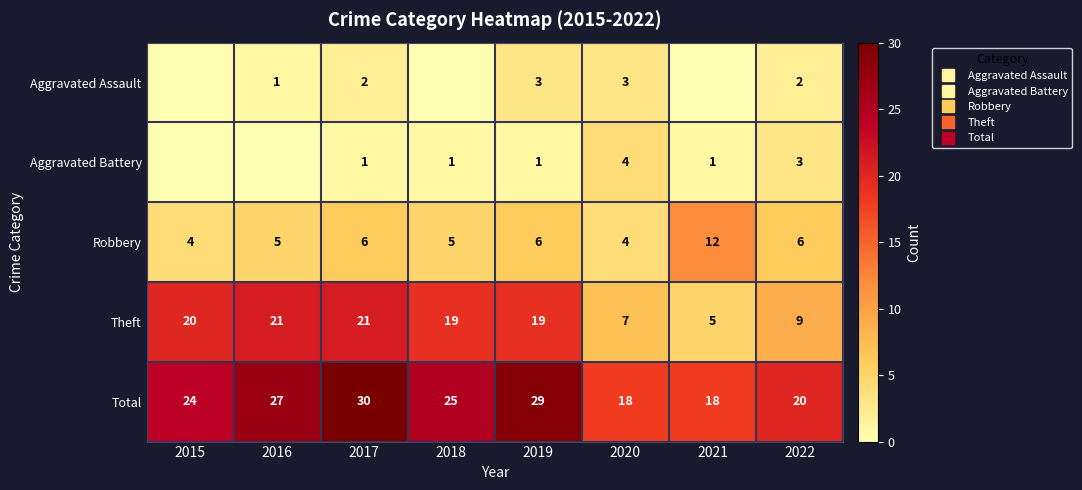

What is the difference between the second highest and second lowest values in the Total series?

11